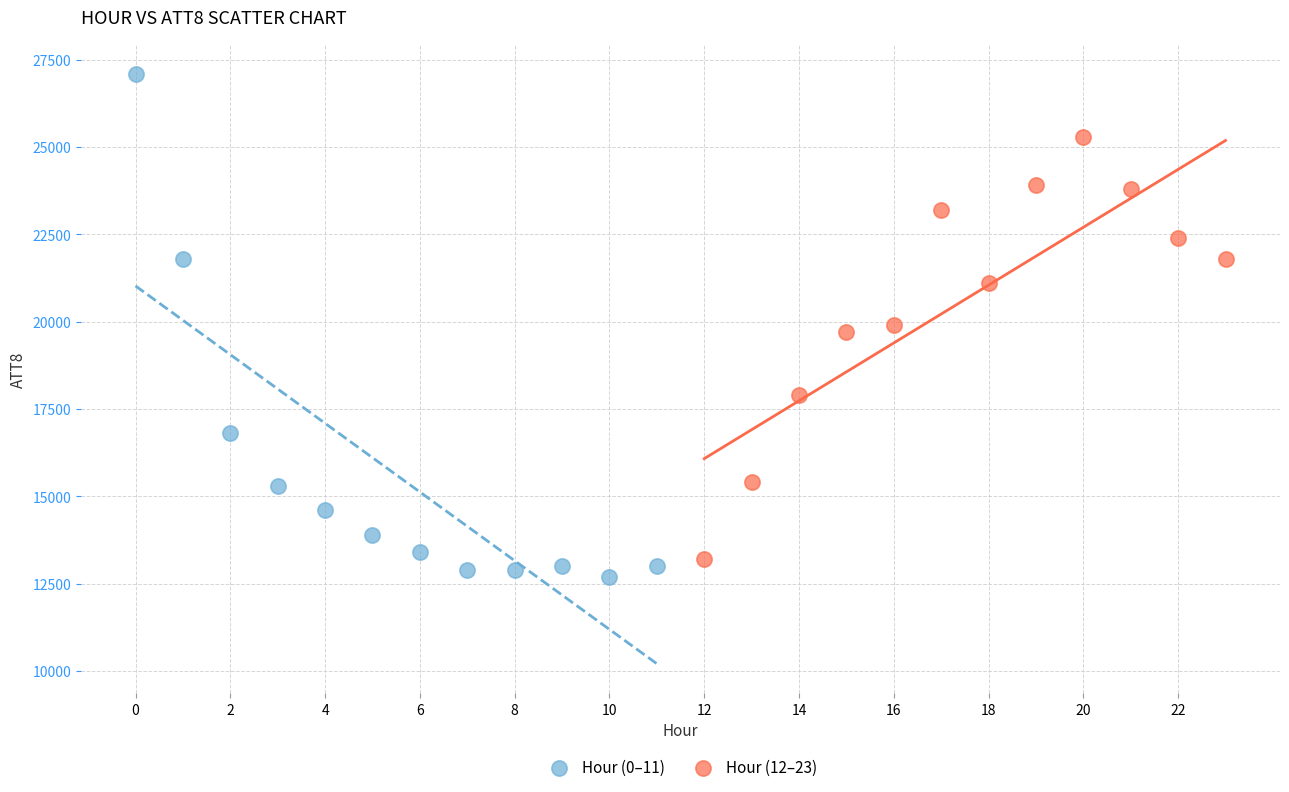

Which series contains the highest Y value?

Hour (0–11)